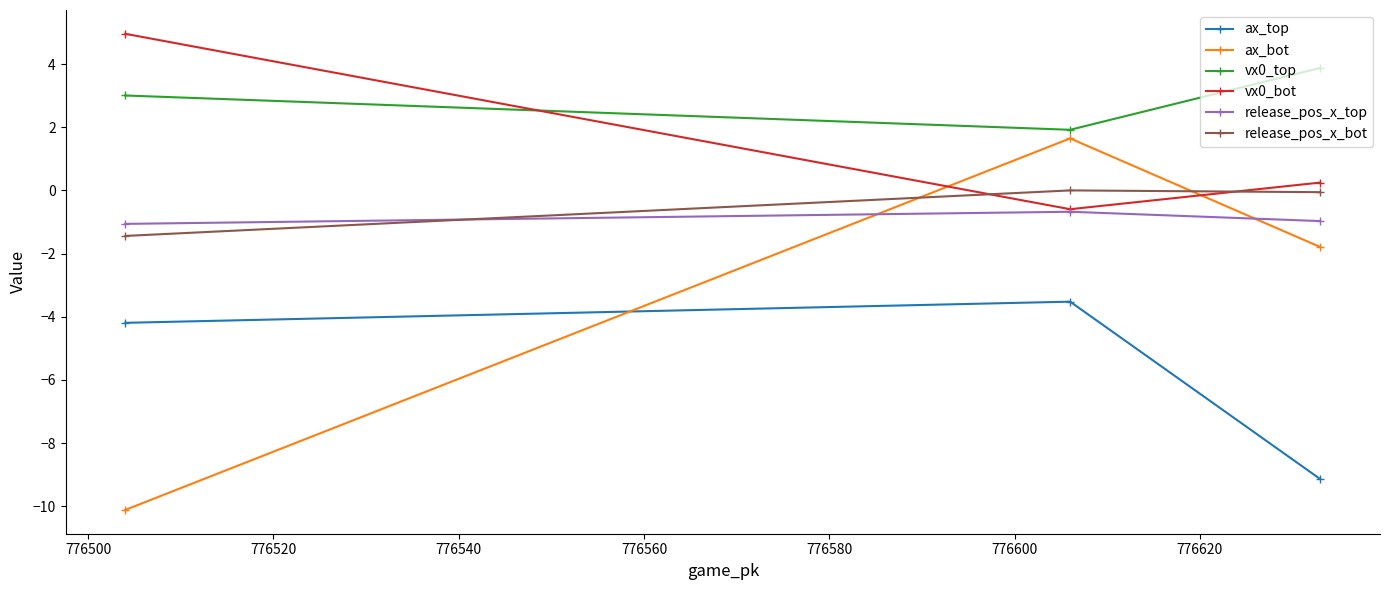

What is the value of the ax_bot point at the 3rd from the left?

-1.8